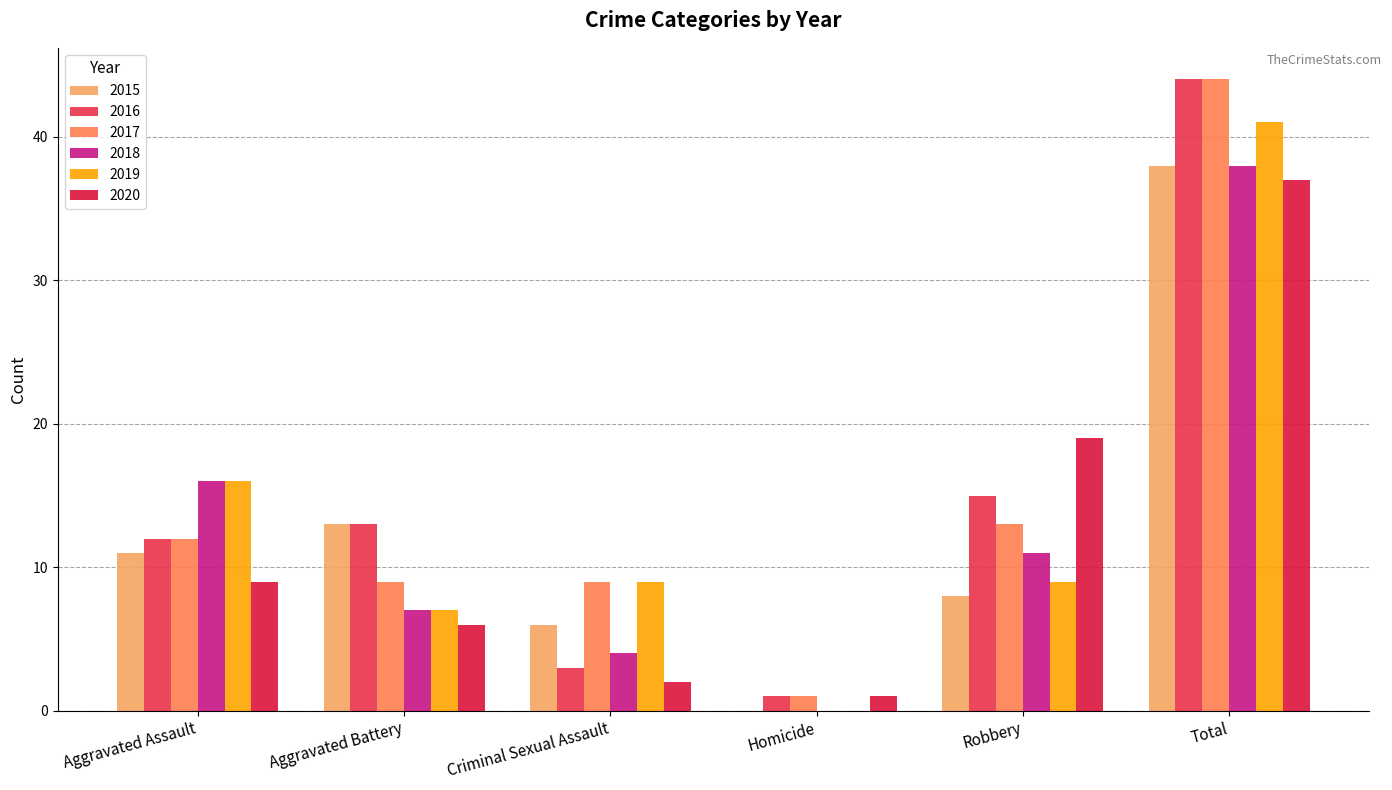

Between Aggravated Battery and Criminal Sexual Assault, which series saw the biggest shift?

2016